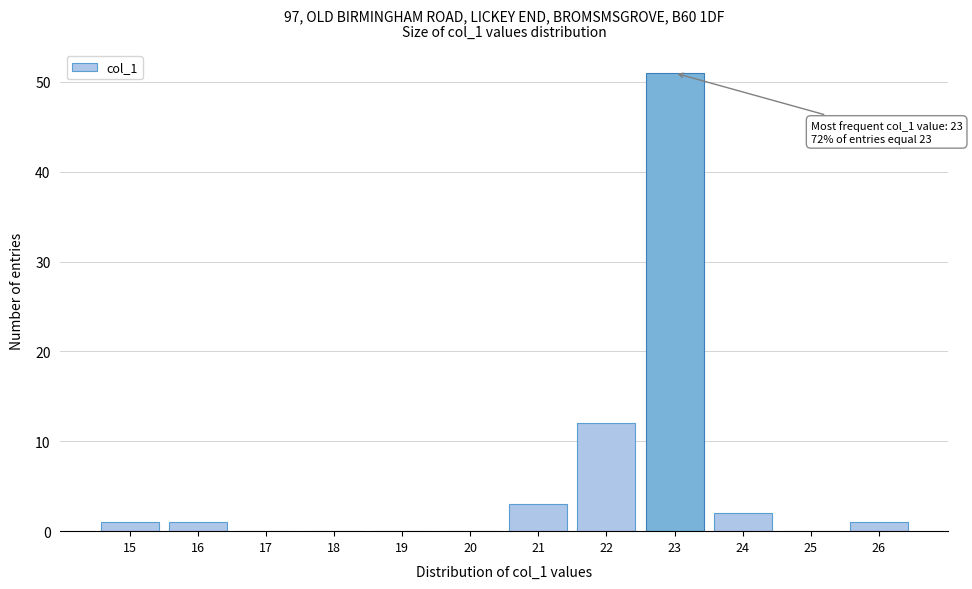

Which range on the x-axis has the tallest bar?

22.5 to 23.5